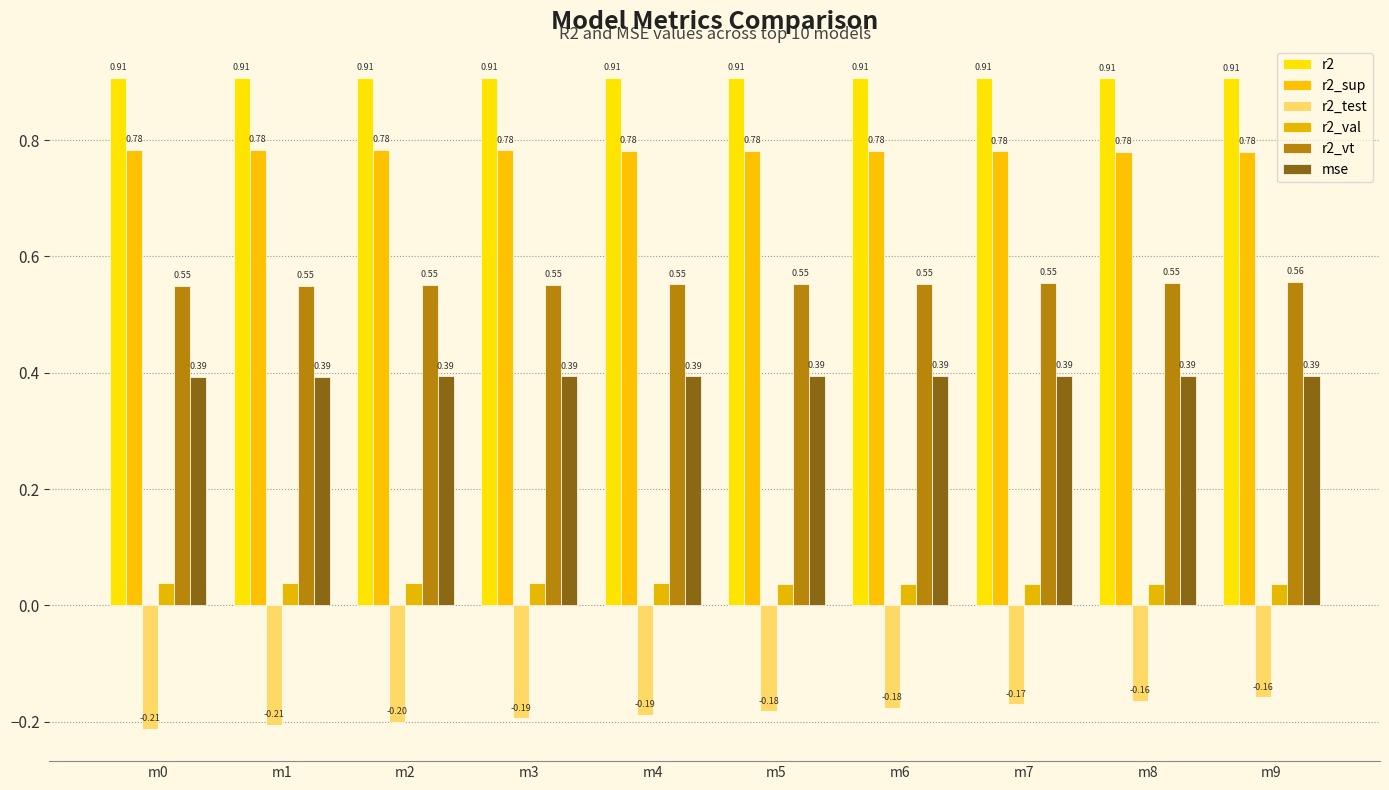

How many bars are there in each group?

6